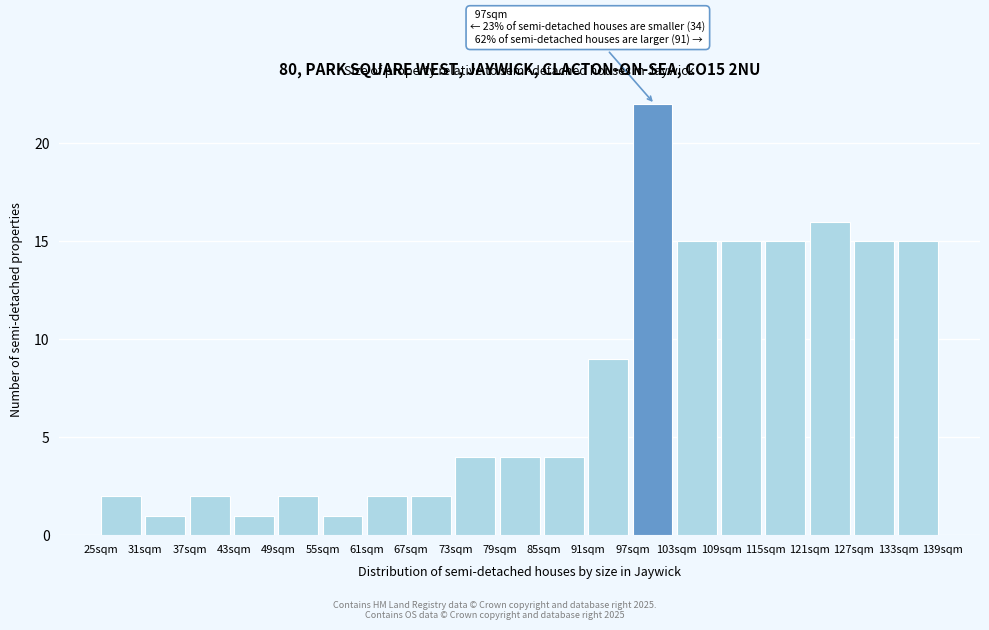

Which range on the x-axis has the tallest bar?

97 to 103